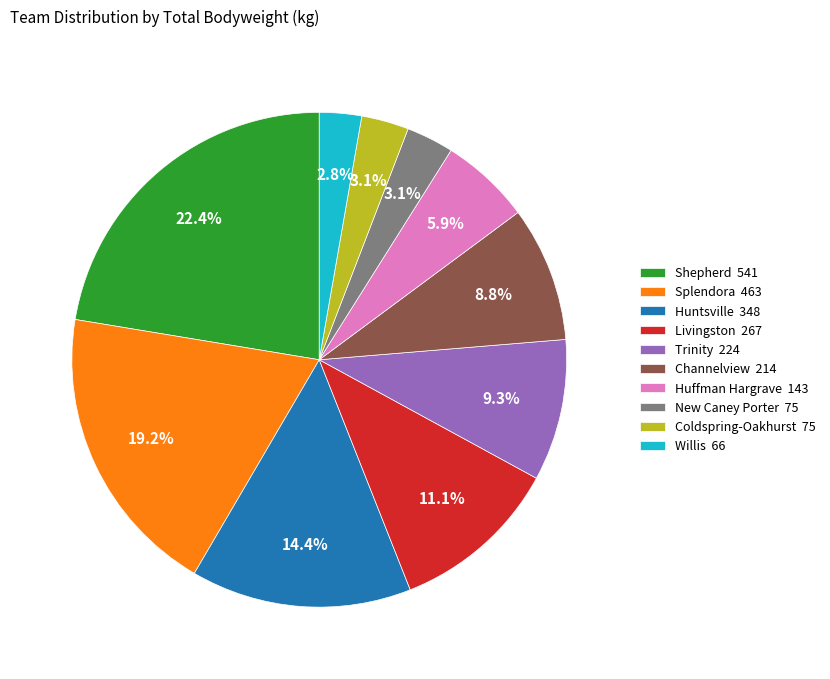

Which category has the biggest portion of the pie?

Shepherd 541